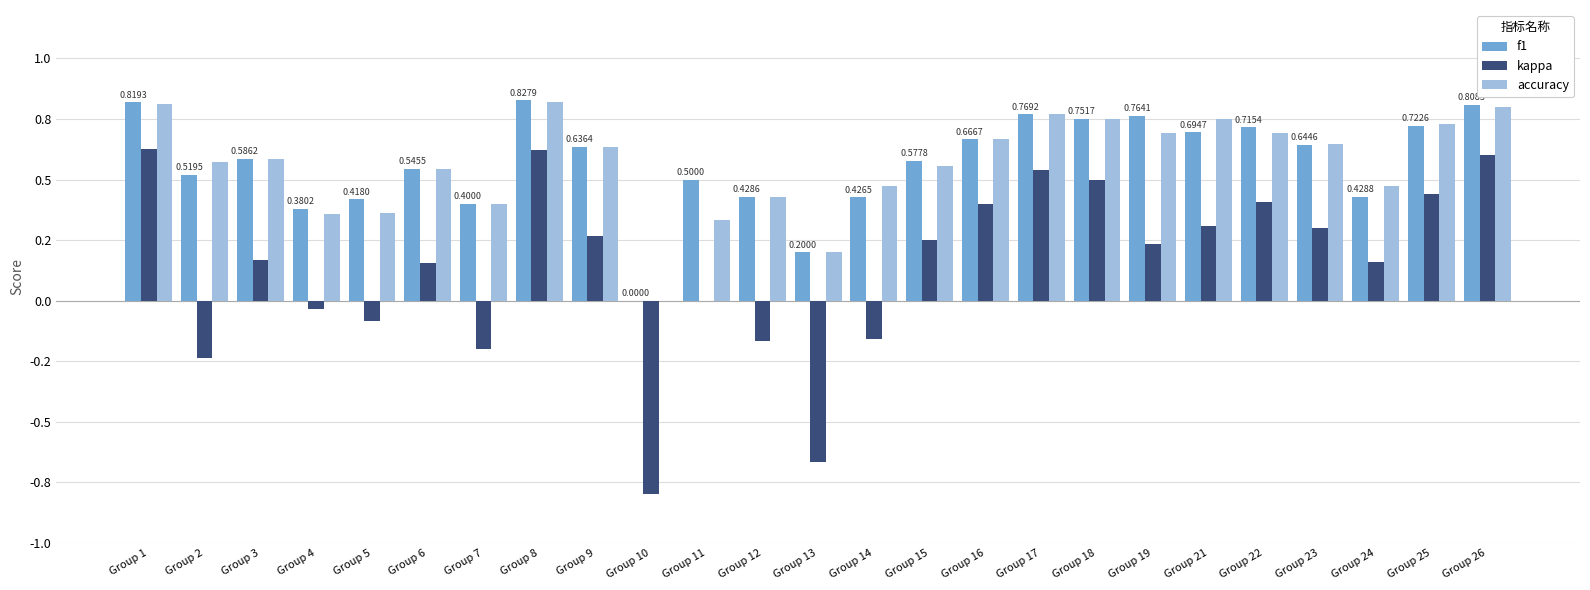

Are the bars horizontal?

No